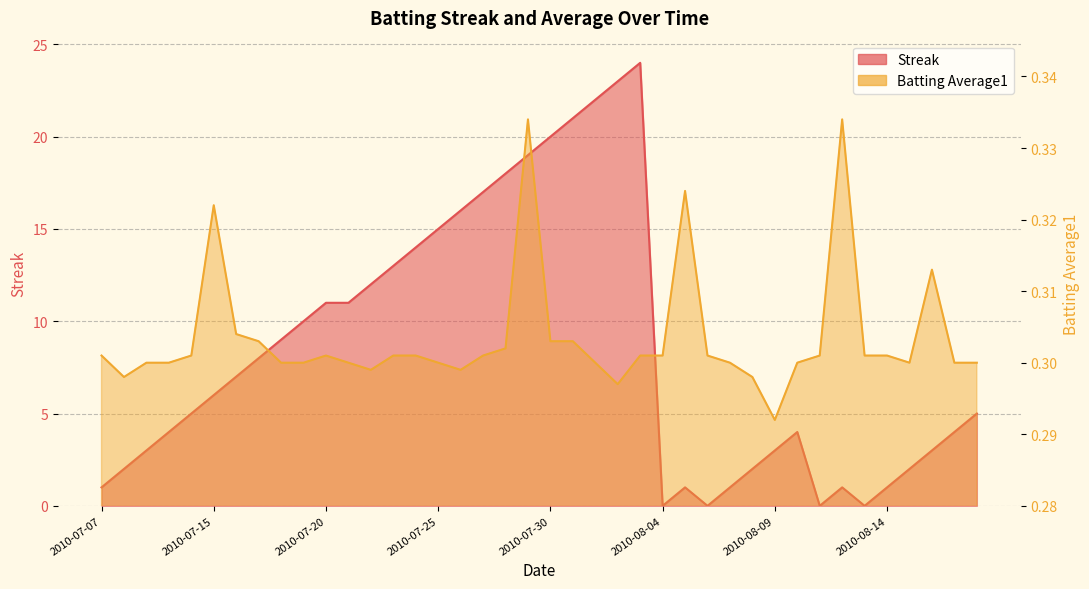

Rank the series by their maximum value, from highest to lowest.

Streak, Batting Average1